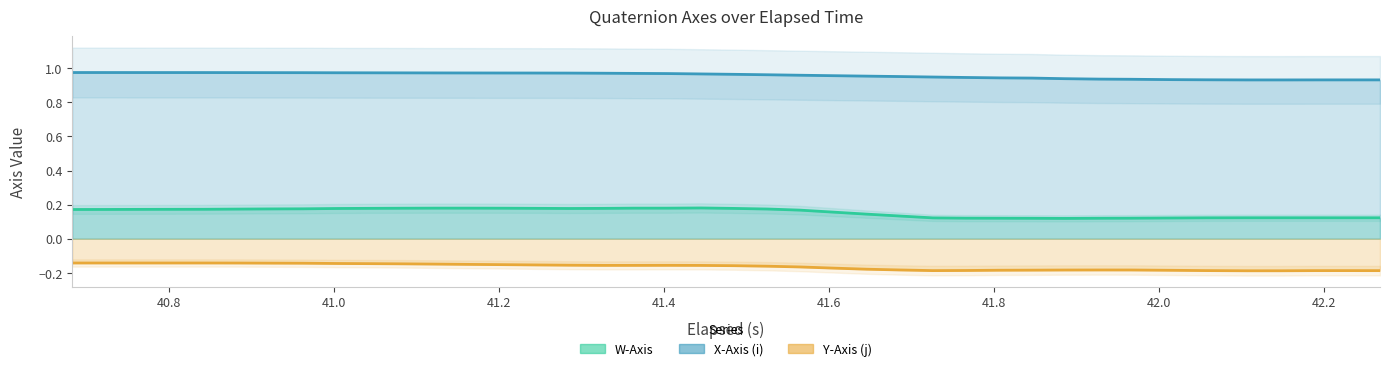

Rank the series by their maximum value, from highest to lowest.

X-Axis (i), W-Axis, Y-Axis (j)